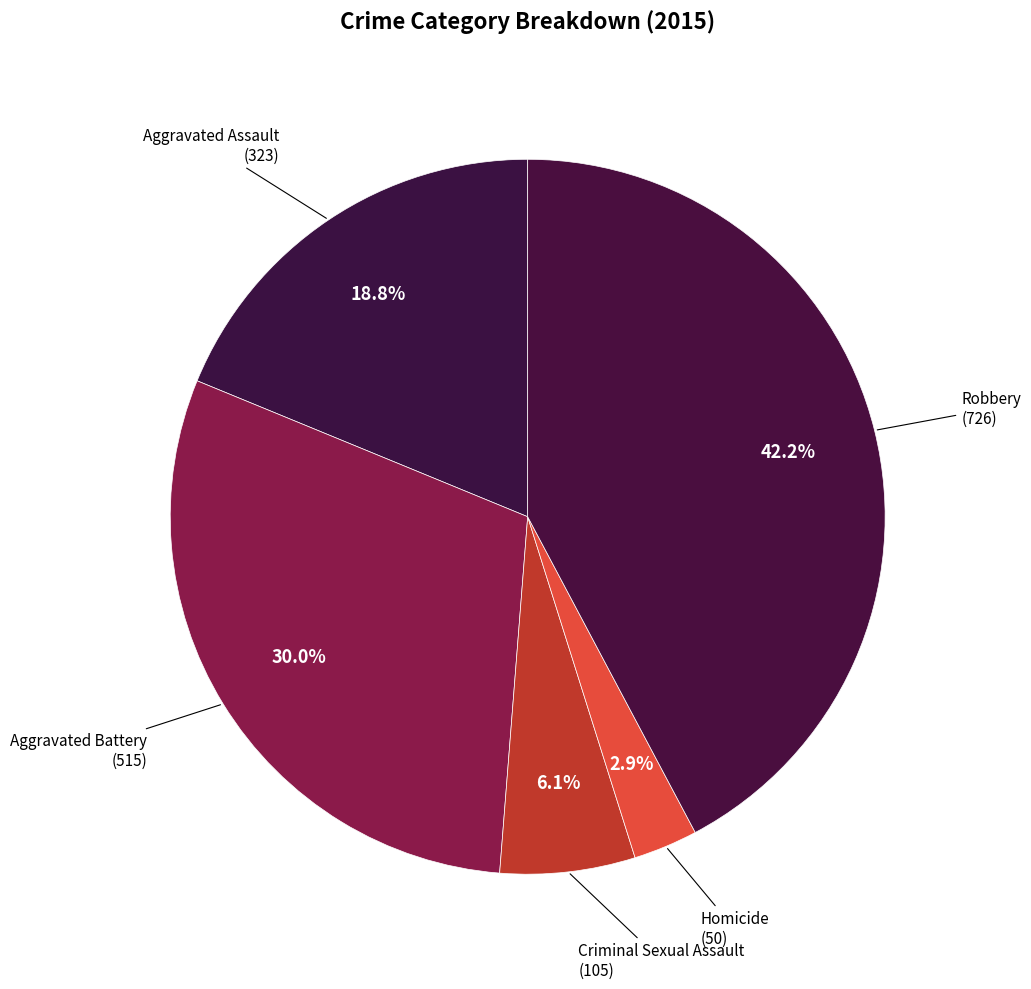

Rank the categories by value from highest to lowest.

Robbery, Aggravated Battery, Aggravated Assault, Criminal Sexual Assault, Homicide